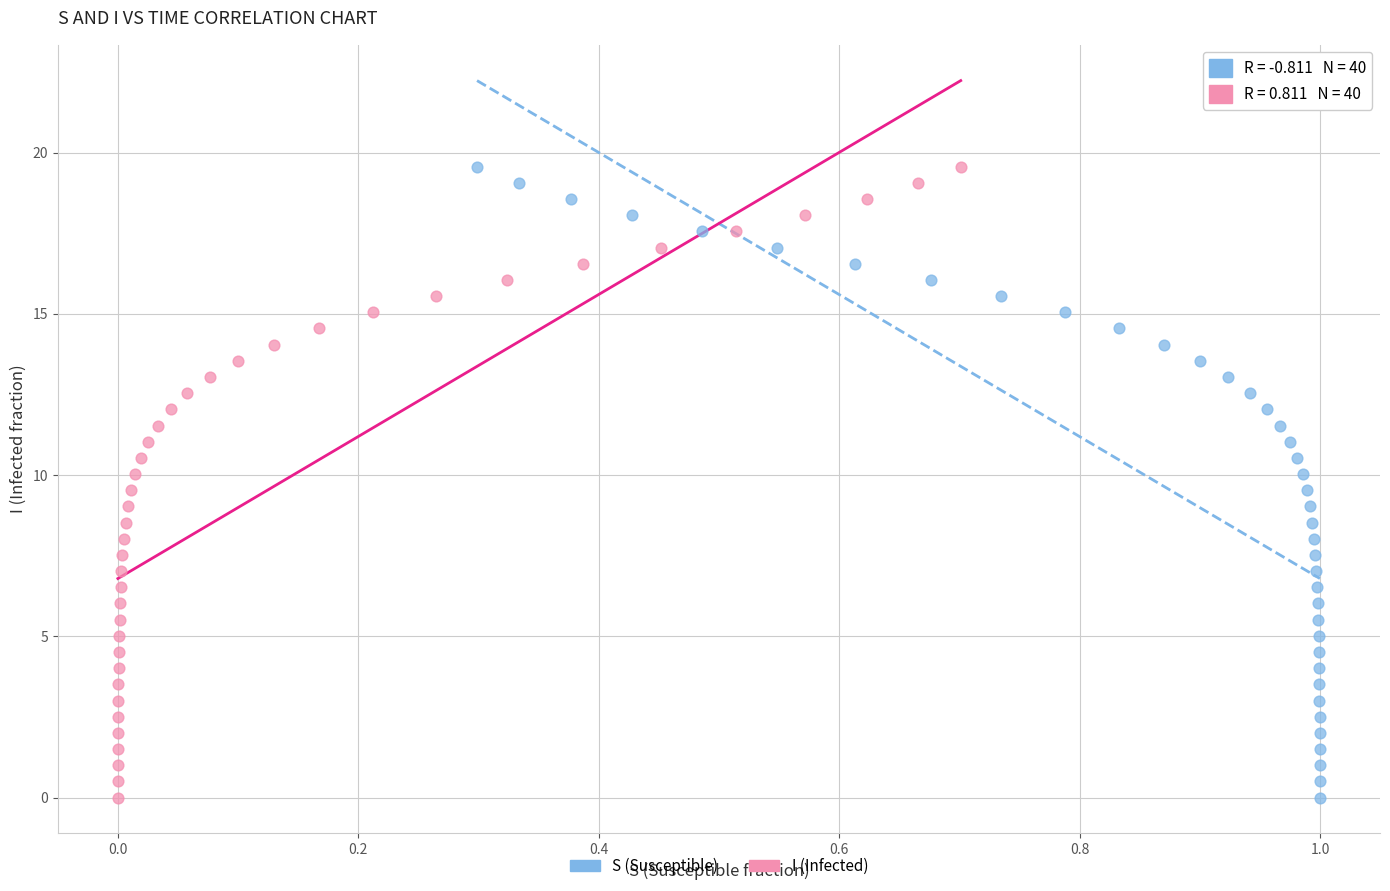

What are all the series names shown in the legend?

S (Susceptible), I (Infected)